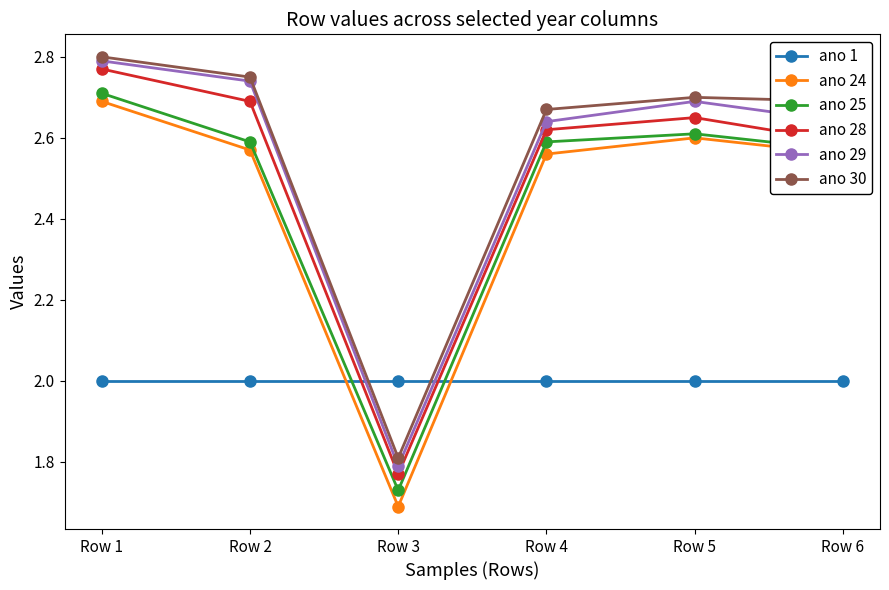

The value of ano 25 at Row 4 is 1.6. True or false?

False